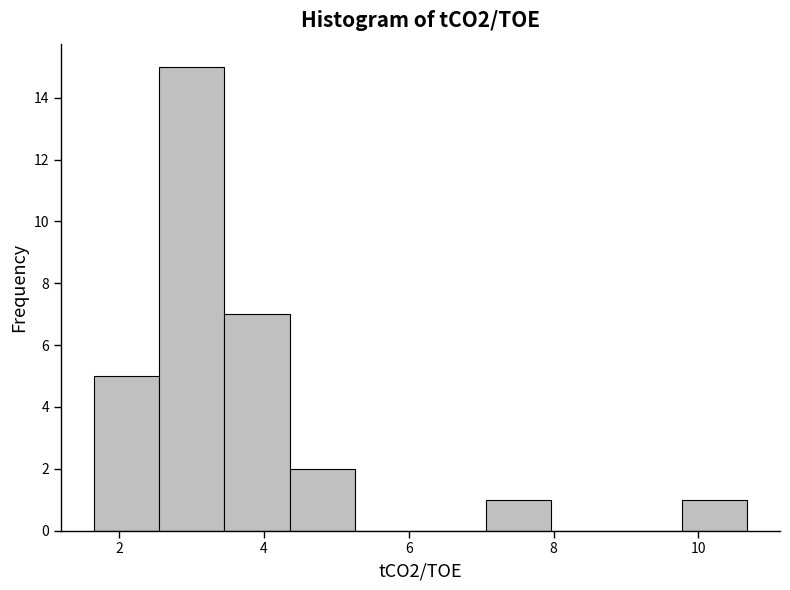

Reading left to right, transcribe this chart: for each bar, give the range it covers on the x-axis and its height. Neither the bar edges nor the heights are printed on the chart, so give them approximately, as read against the axes.

1.6 to 2.6: 5
2.6 to 3.4: 15
3.4 to 4.4: 7
4.4 to 5.2: 2
5.2 to 6.2: 0
6.2 to 7.0: 0
7.0 to 8.0: 1
8.0 to 8.8: 0
8.8 to 9.8: 0
9.8 to 10.6: 1